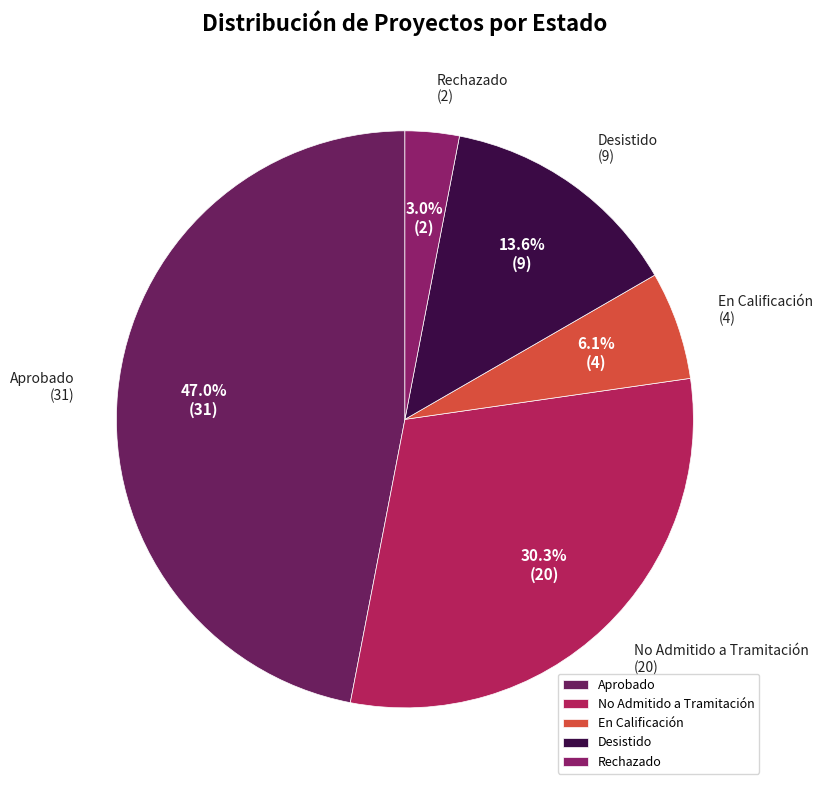

The Aprobado slice represents 47% of the pie. True or false?

True